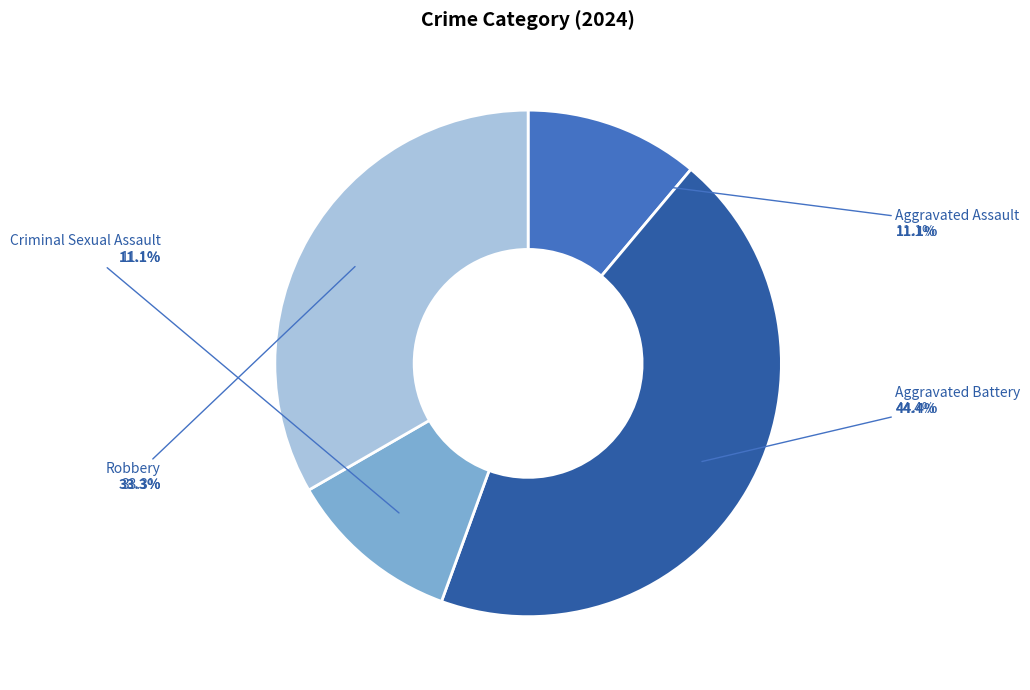

To the nearest percent, what percentage of the pie is Aggravated Battery?

44%